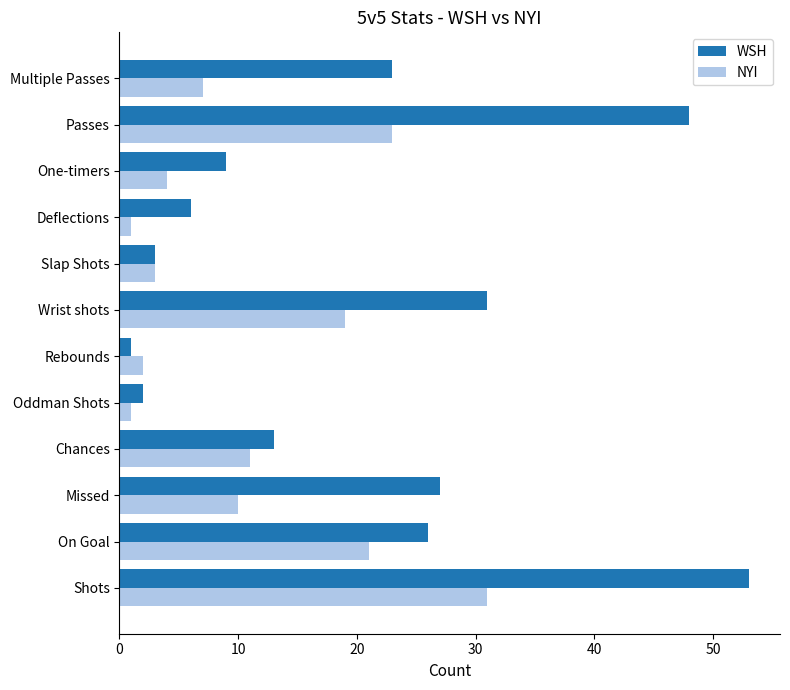

Which series changed the most between Shots and Chances?

WSH